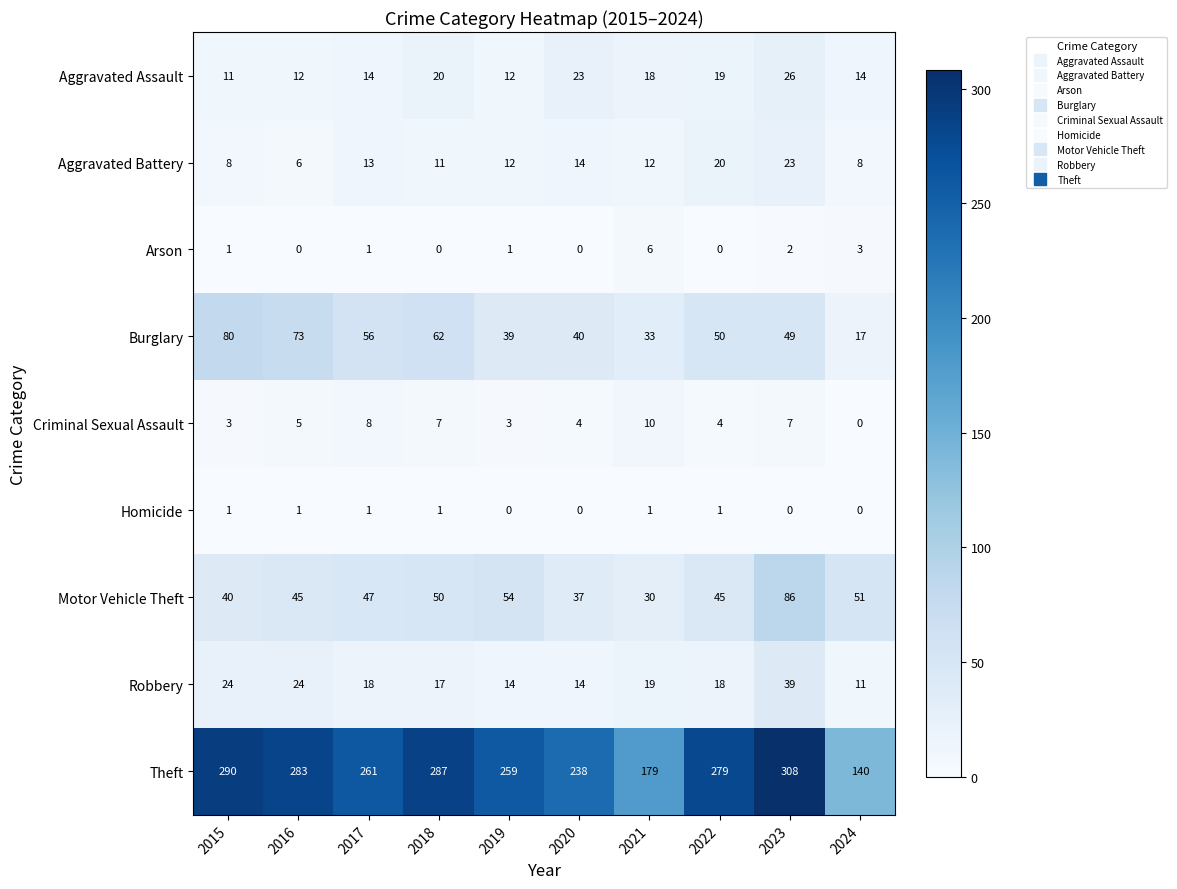

List the series in order of their peak value, lowest first.

Homicide, Arson, Criminal Sexual Assault, Aggravated Battery, Aggravated Assault, Robbery, Burglary, Motor Vehicle Theft, Theft